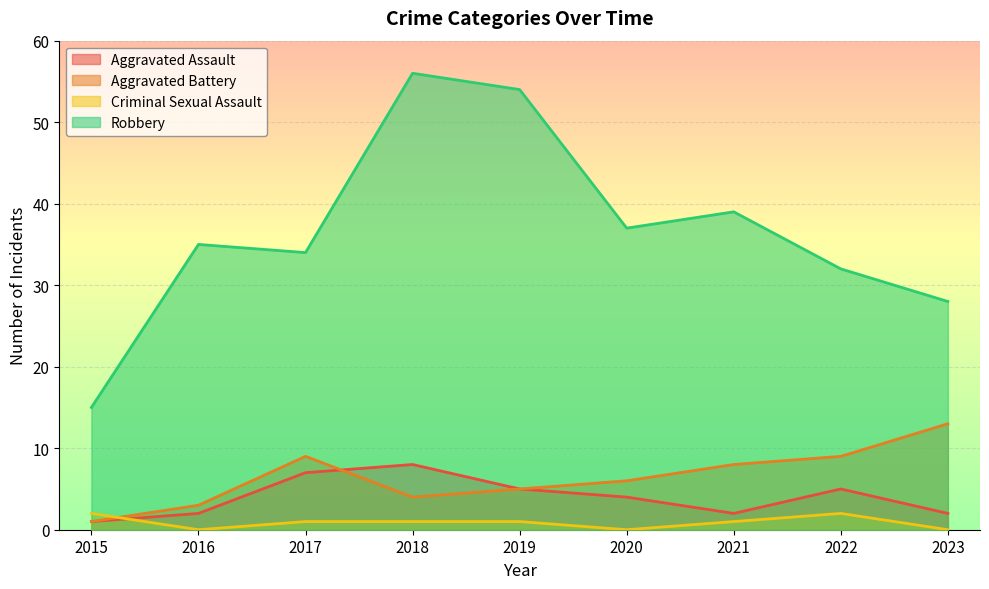

Reading left to right, extract all data points from this chart.

Aggravated Assault: 2015=1	2016=2	2017=7	2018=8	2019=5	2020=4	2021=2	2022=5	2023=2
Aggravated Battery: 2015=1	2016=3	2017=9	2018=4	2019=5	2020=6	2021=8	2022=9	2023=13
Criminal Sexual Assault: 2015=2	2016=0	2017=1	2018=1	2019=1	2020=0	2021=1	2022=2	2023=0
Robbery: 2015=15	2016=35	2017=34	2018=56	2019=54	2020=37	2021=39	2022=32	2023=28